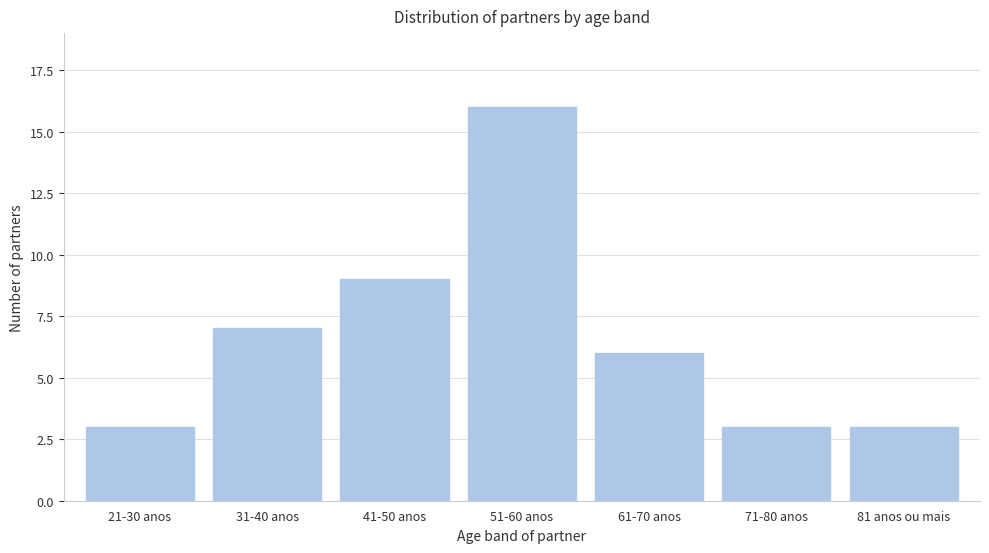

Reading left to right, what are all the values shown in this chart?

21-30 anos=3	31-40 anos=7	41-50 anos=9	51-60 anos=16	61-70 anos=6	71-80 anos=3	81 anos ou mais=3